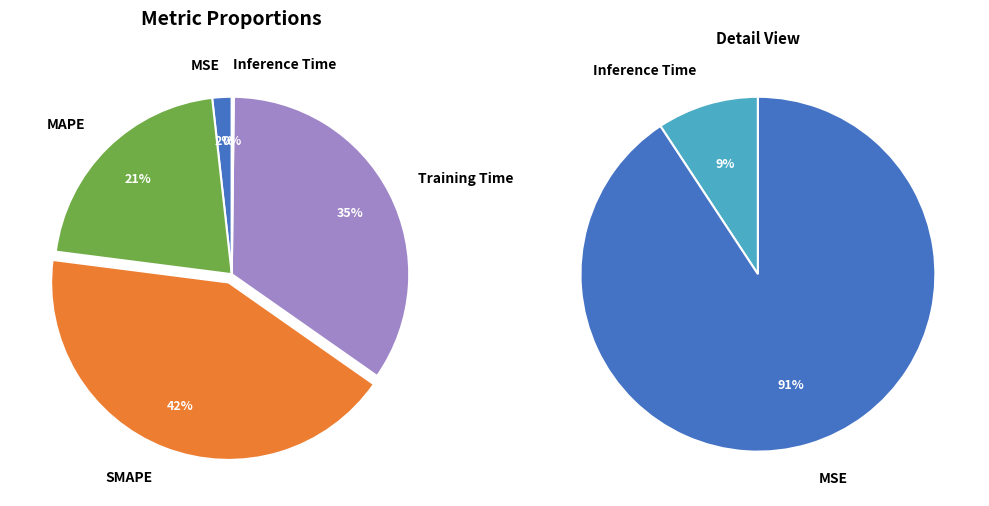

To the nearest percent, what is the combined percentage of MSE and MAPE?

23%